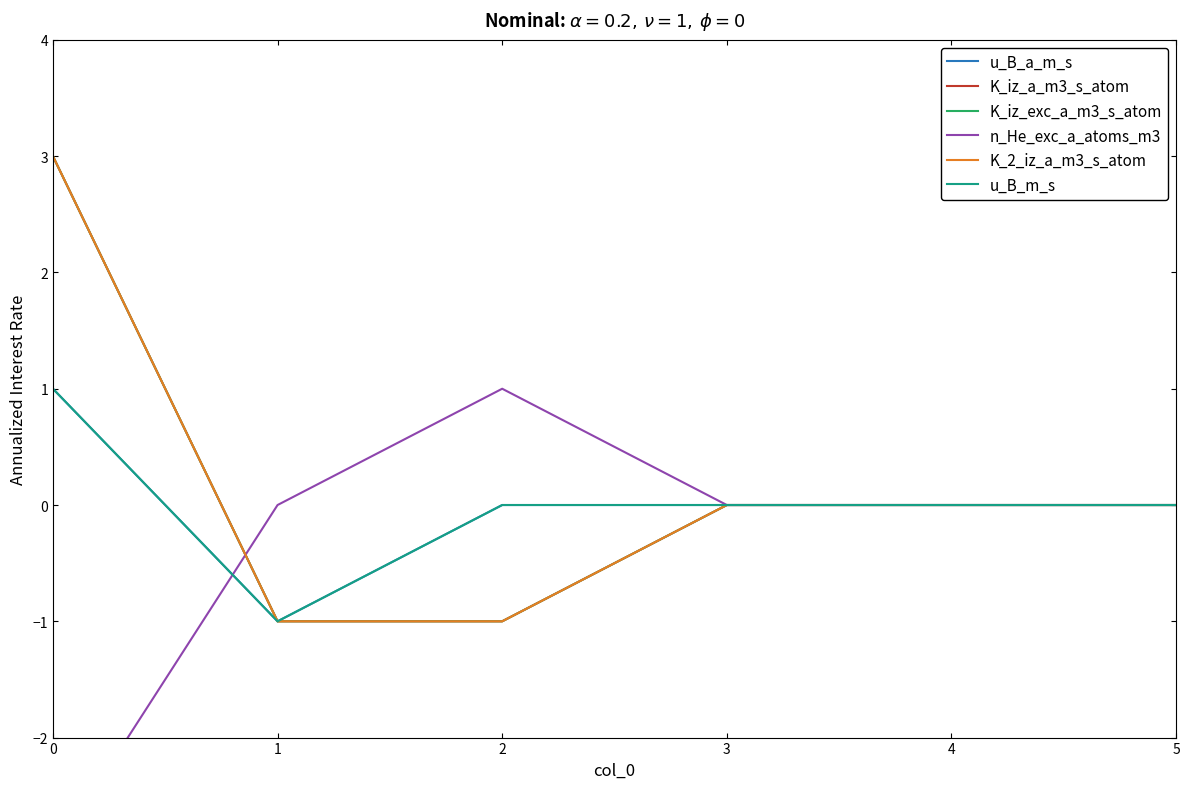

Which series has the widest spread of values?

K_iz_a_m3_s_atom